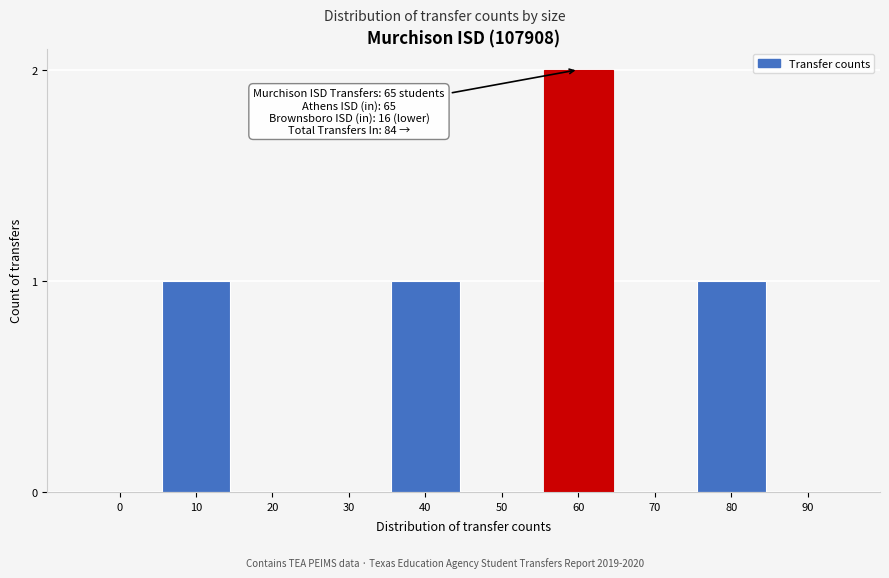

Reading left to right, what are all the values shown in this chart?

0=0	10=1	20=0	30=0	40=1	50=0	60=2	70=0	80=1	90=0